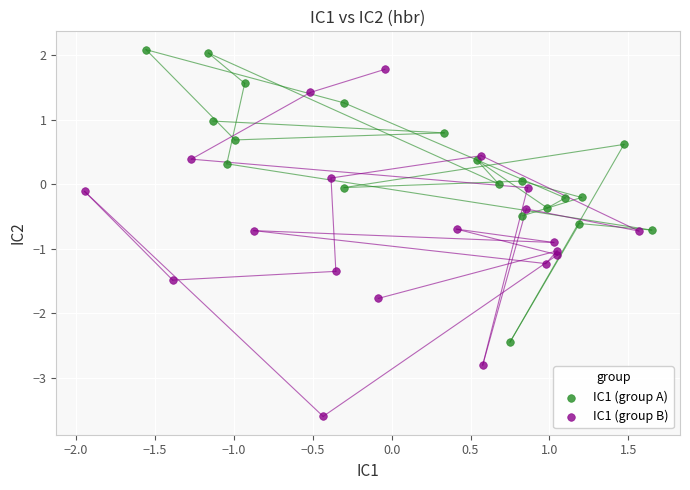

Which series has the widest spread of Y values?

IC1 (group B)